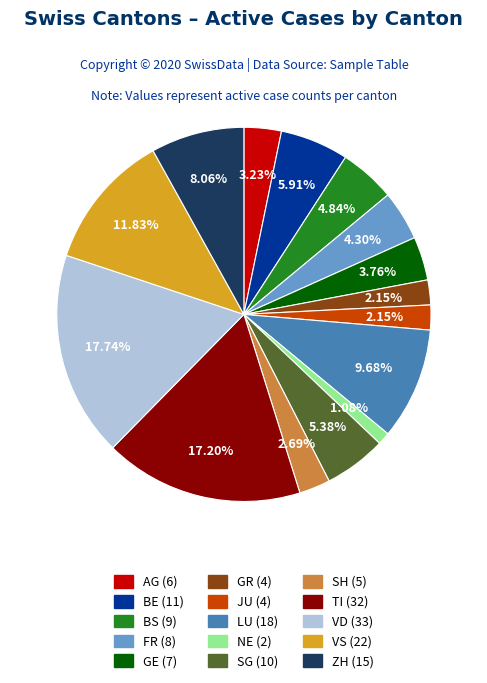

The VS slice represents 20% of the pie. True or false?

False